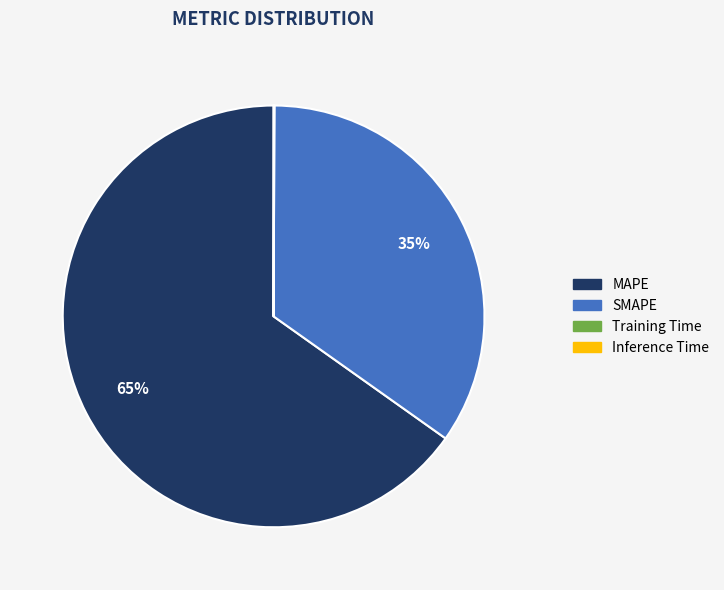

Does SMAPE represent more than half of the total?

No